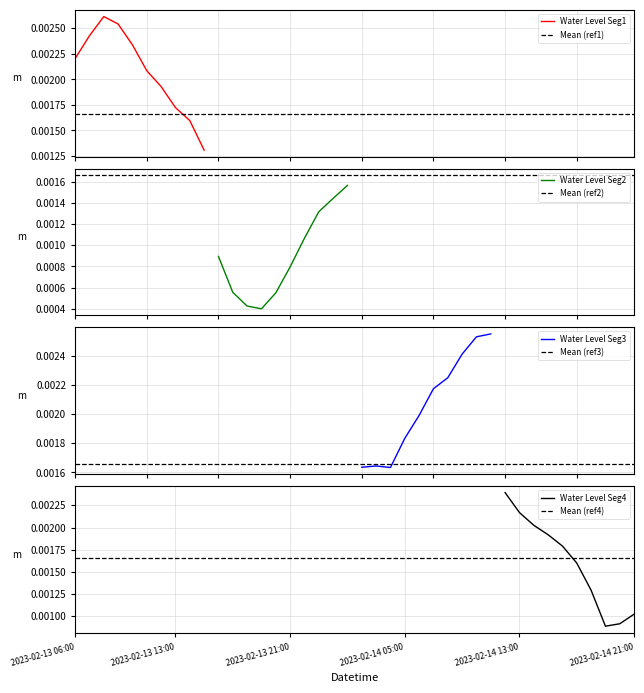

List the labels in order of value, largest first.

2023-02-13 08:00, 2023-02-14 11:00, 2023-02-13 09:00, 2023-02-14 10:00, 2023-02-13 07:00, 2023-02-14 09:00, 2023-02-14 12:00, 2023-02-13 10:00, 2023-02-14 08:00, 2023-02-13 06:00, 2023-02-14 07:00, 2023-02-14 13:00, 2023-02-13 11:00, 2023-02-14 14:00, 2023-02-14 06:00, 2023-02-13 12:00, 2023-02-14 15:00, 2023-02-14 05:00, 2023-02-14 16:00, 2023-02-13 13:00, 2023-02-14 03:00, 2023-02-14 02:00, 2023-02-14 04:00, 2023-02-14 17:00, 2023-02-13 14:00, 2023-02-14 01:00, 2023-02-14 00:00, 2023-02-13 23:00, 2023-02-13 15:00, 2023-02-14 18:00, 2023-02-13 22:00, 2023-02-14 21:00, 2023-02-14 20:00, 2023-02-13 16:00, 2023-02-14 19:00, 2023-02-13 21:00, 2023-02-13 17:00, 2023-02-13 20:00, 2023-02-13 18:00, 2023-02-13 19:00